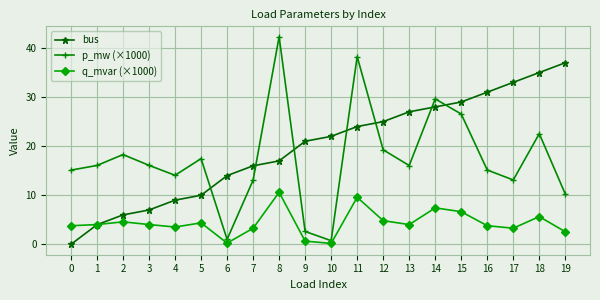

What is the difference between the p_mw (×1000) values at 6 and 7?

12.1